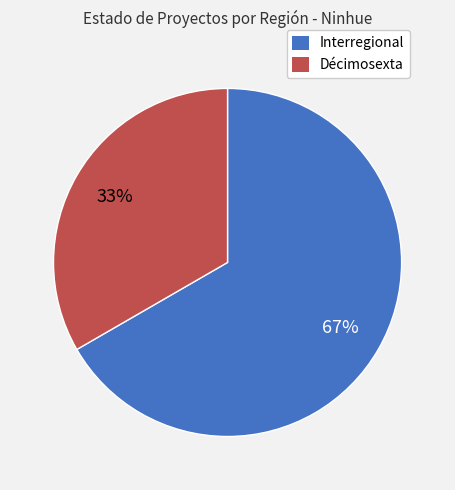

Which category has the biggest portion of the pie?

Interregional